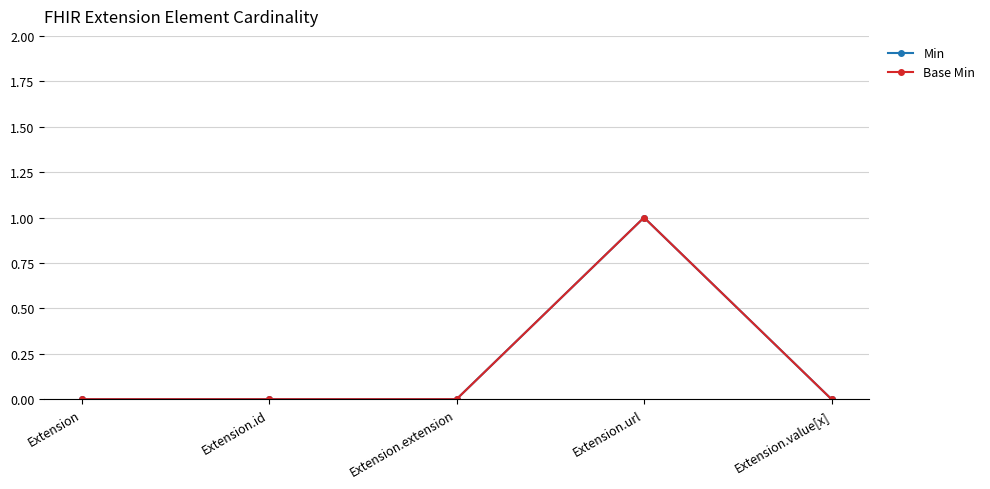

Does the chart have visible grid lines?

Yes